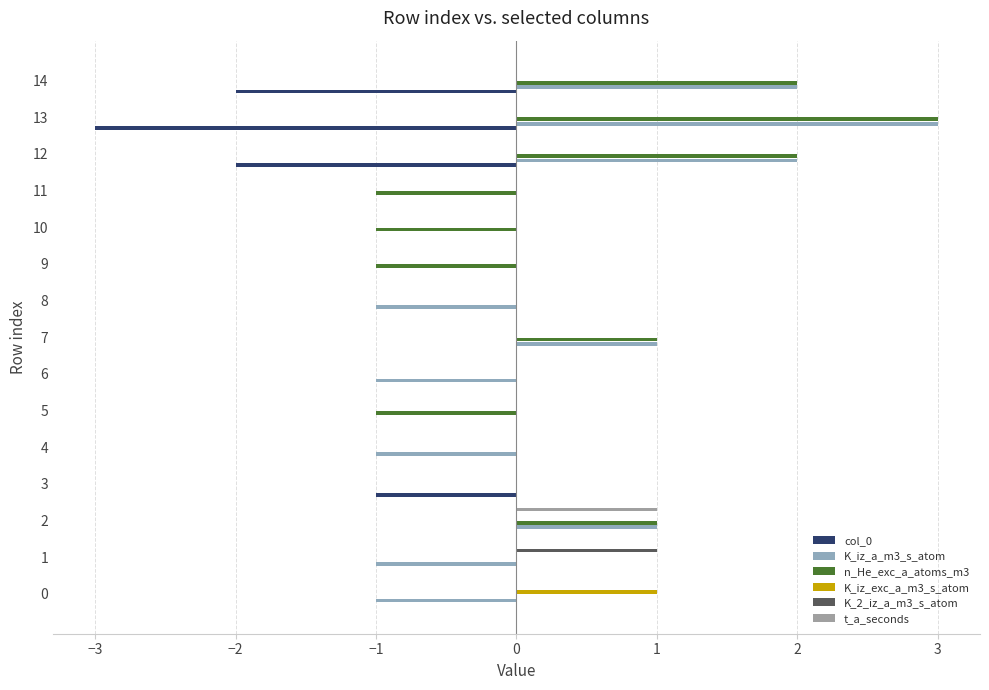

What are all the series names shown in the legend?

col_0, K_iz_a_m3_s_atom, n_He_exc_a_atoms_m3, K_iz_exc_a_m3_s_atom, K_2_iz_a_m3_s_atom, t_a_seconds